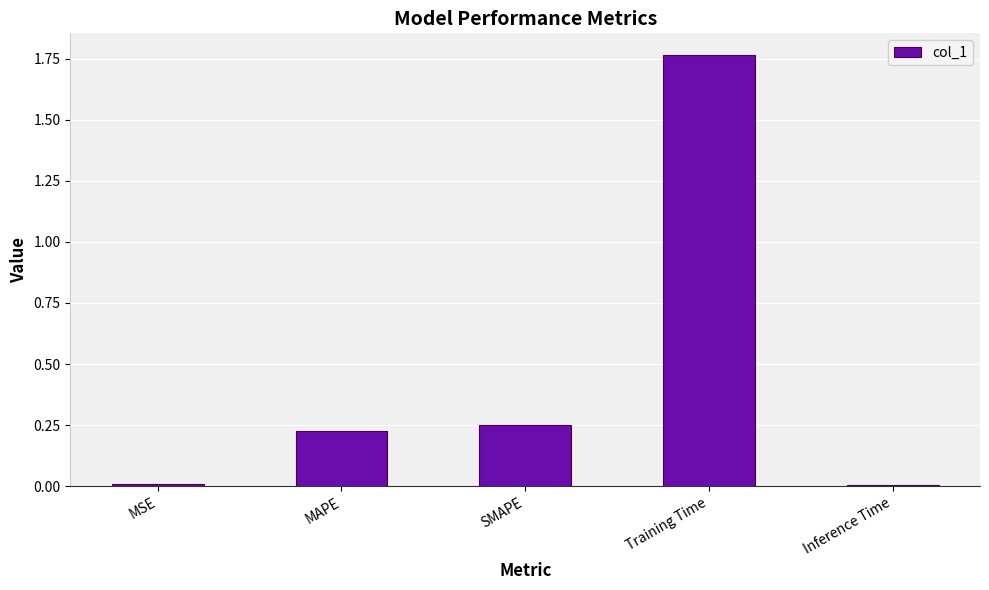

Is it true that the value at MAPE is 0.1?

False